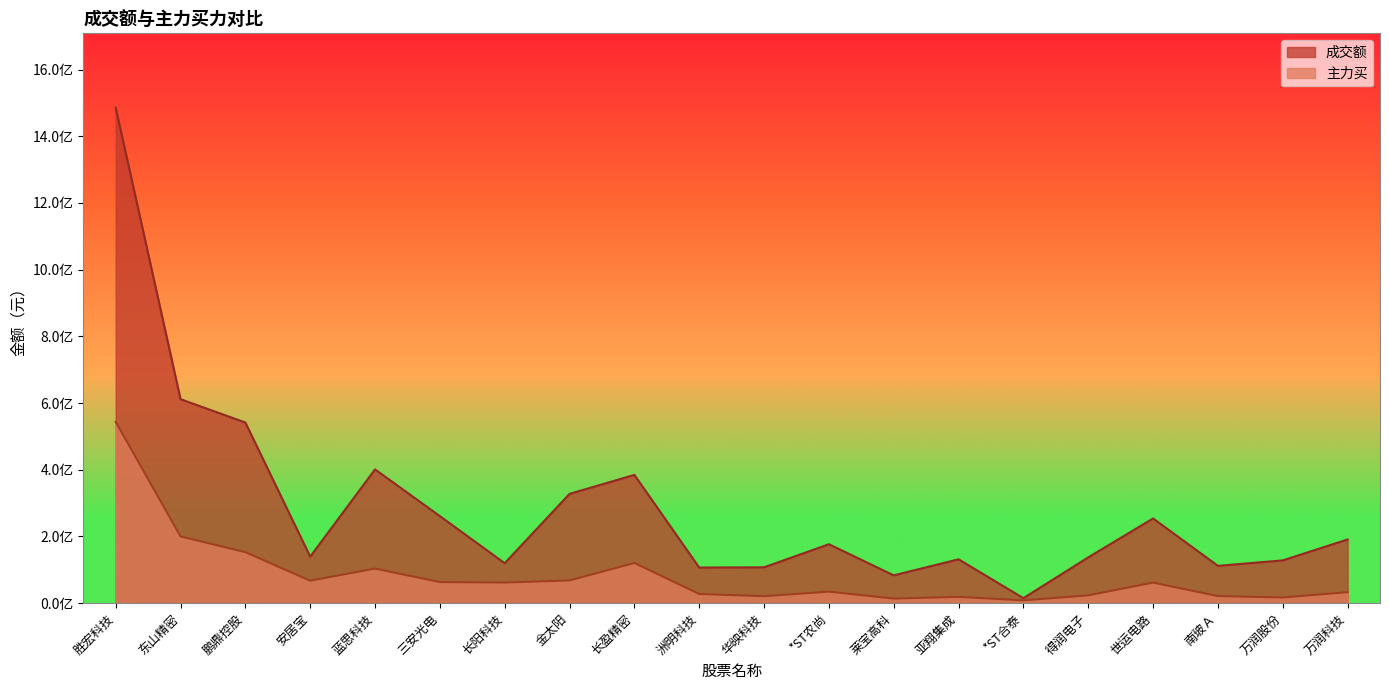

Between 得润电子 and 洲明科技, which is larger?

得润电子